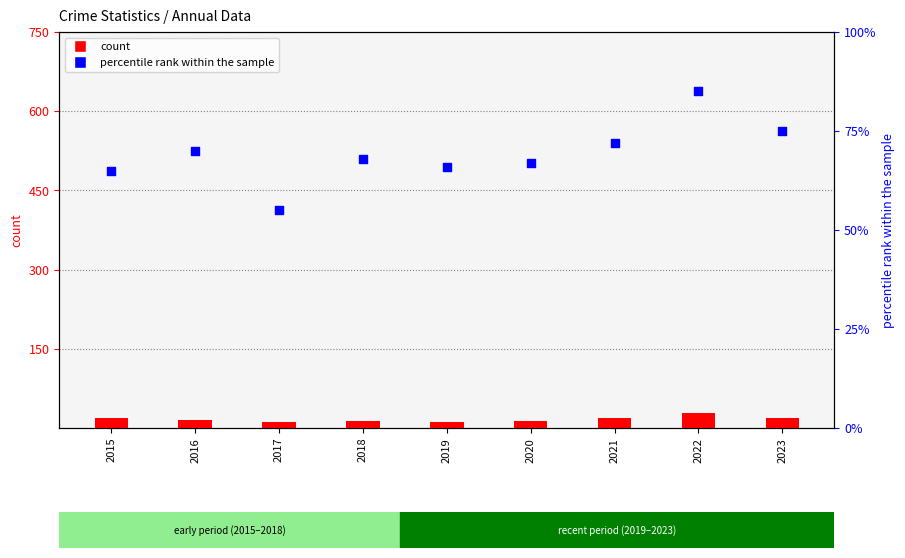

At which category is the sum across all series the highest?

2022